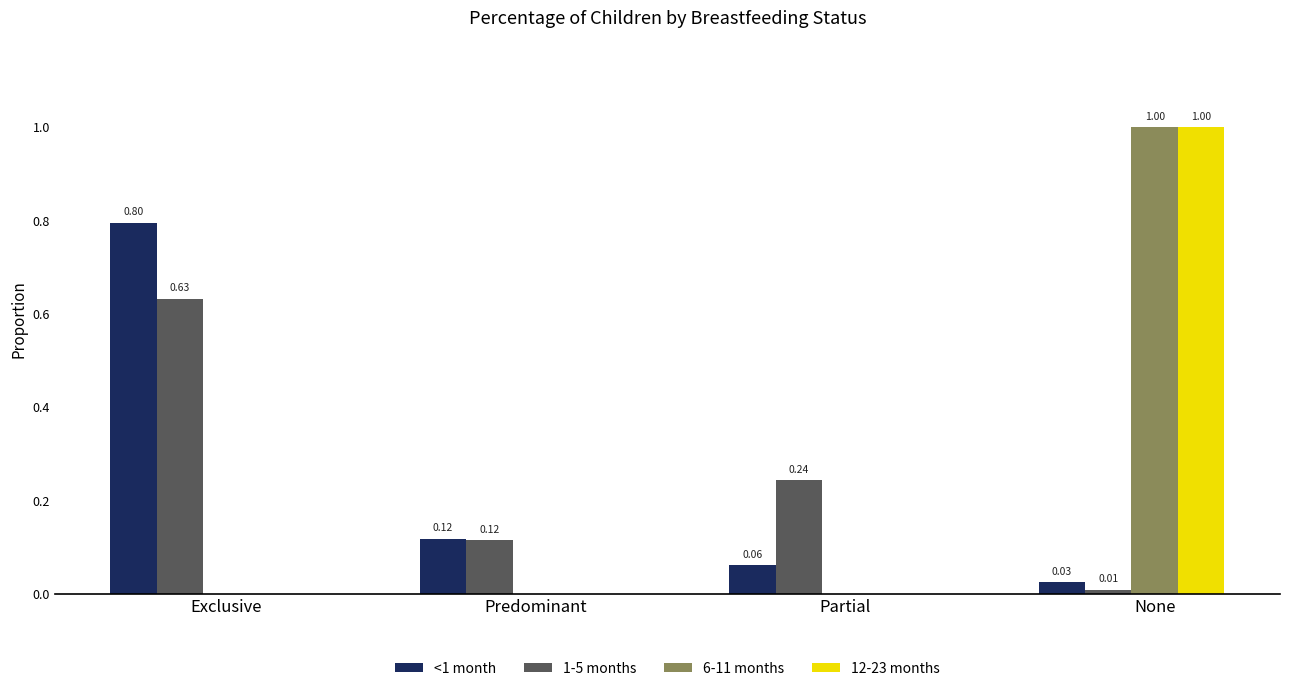

At which category is the sum across all series the highest?

None